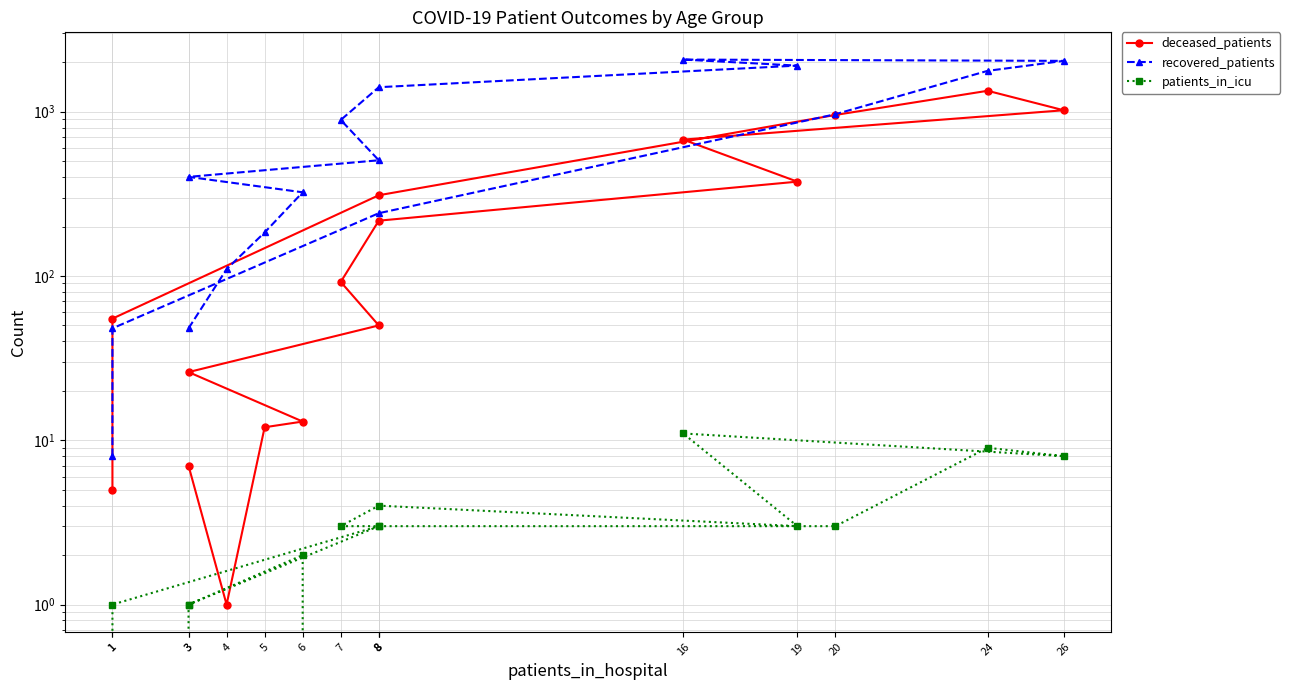

At how many categories does at least one series exceed 806?

7